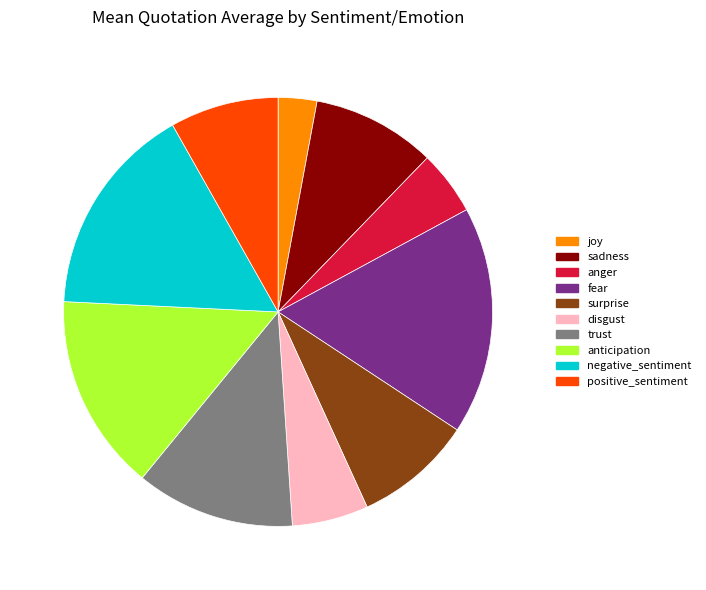

How many segments does this pie chart have?

10